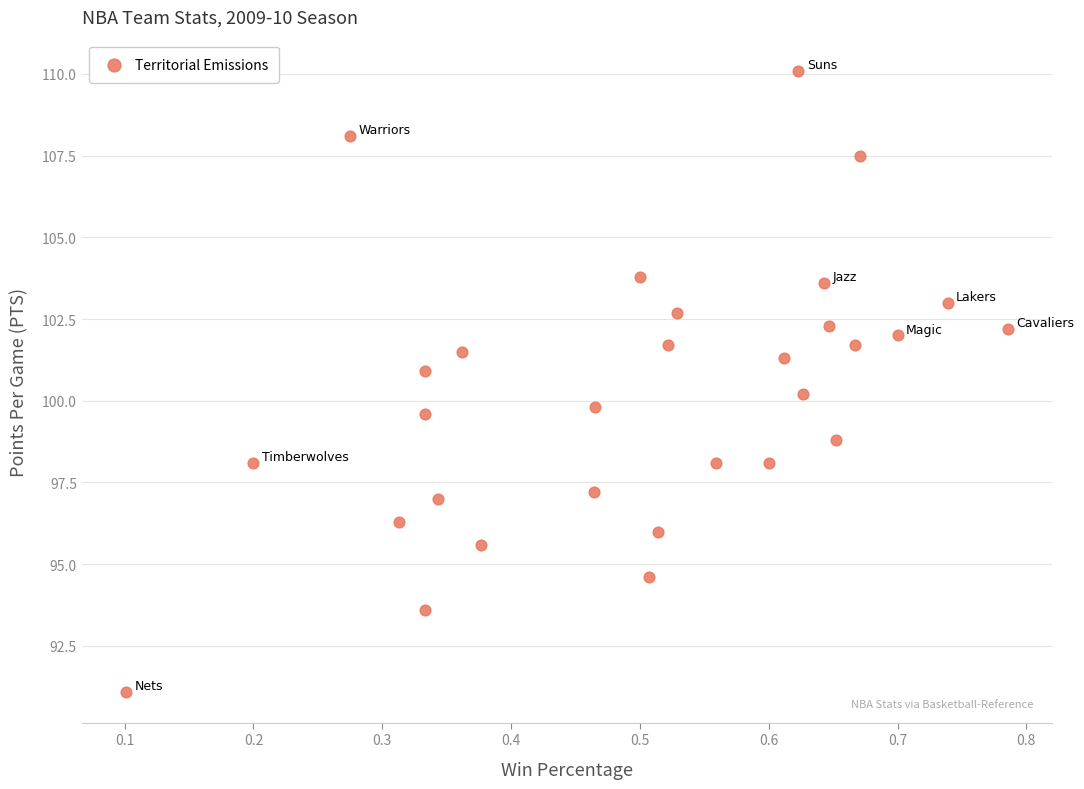

What is the range of Y values (max minus min)?

19.0